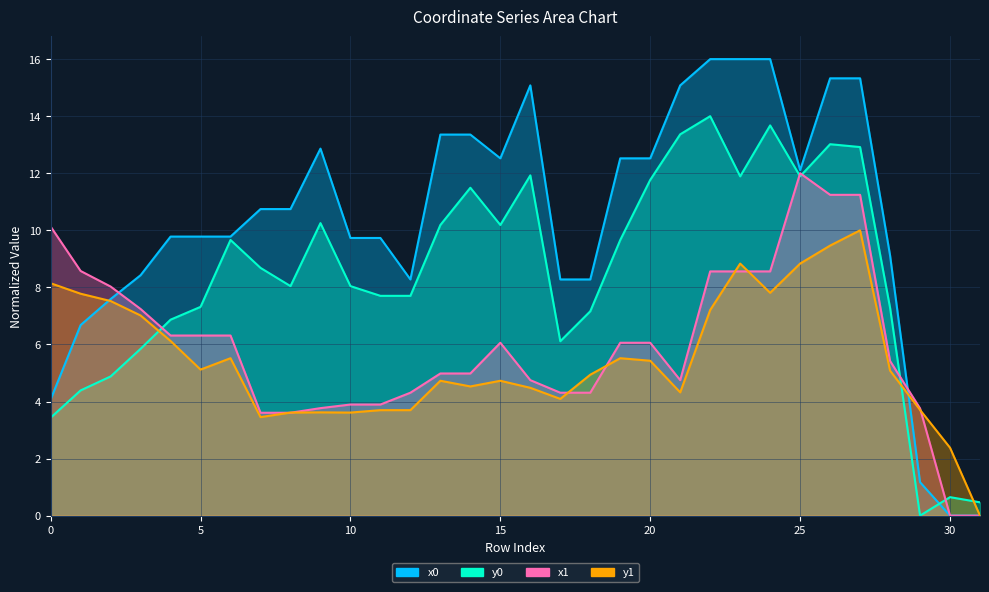

What is the difference between the maximum and second lowest values in the y0 series?

16.0